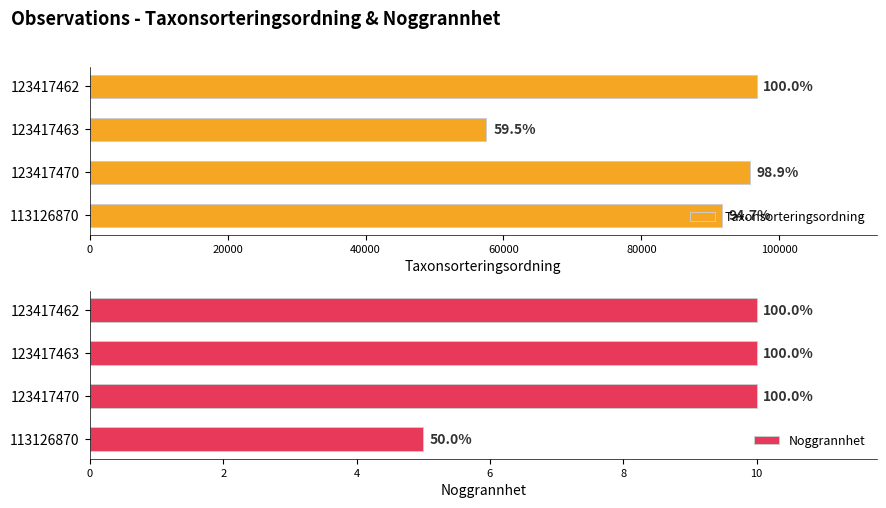

Is it true that Taxonsorteringsordning equals 96154 at 123417463?

False